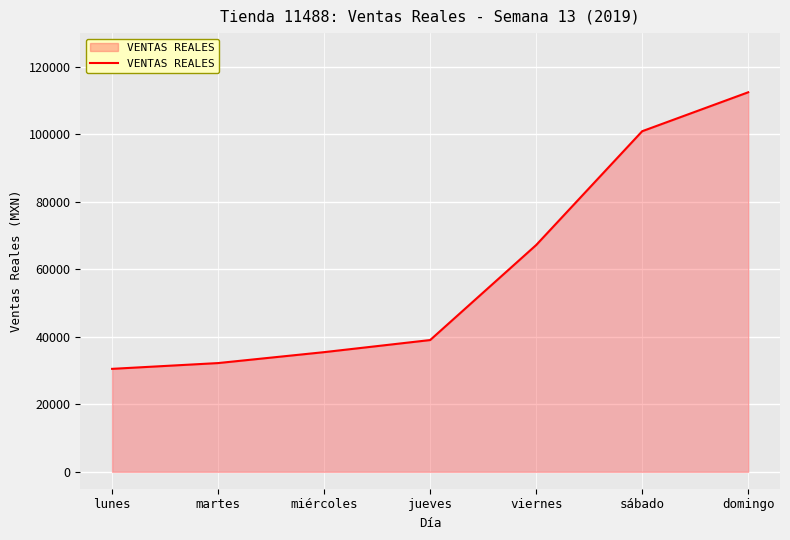

What value does the data have at miércoles?

35468.0